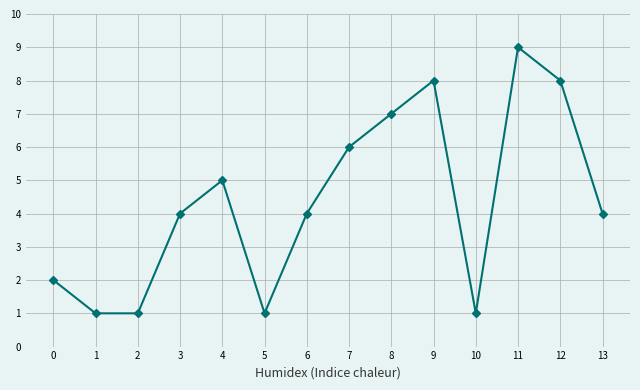

How many values are between 1 and 7?

11